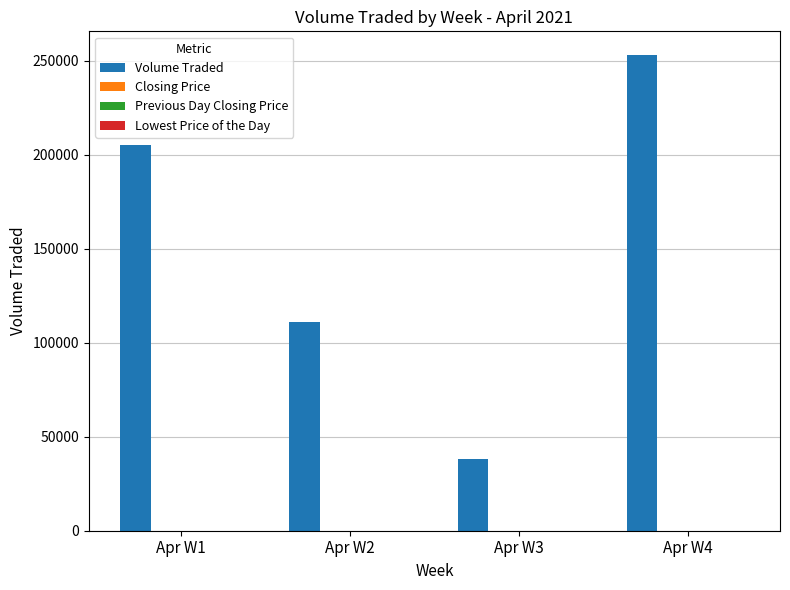

Which category has the highest value across all series?

Apr W4